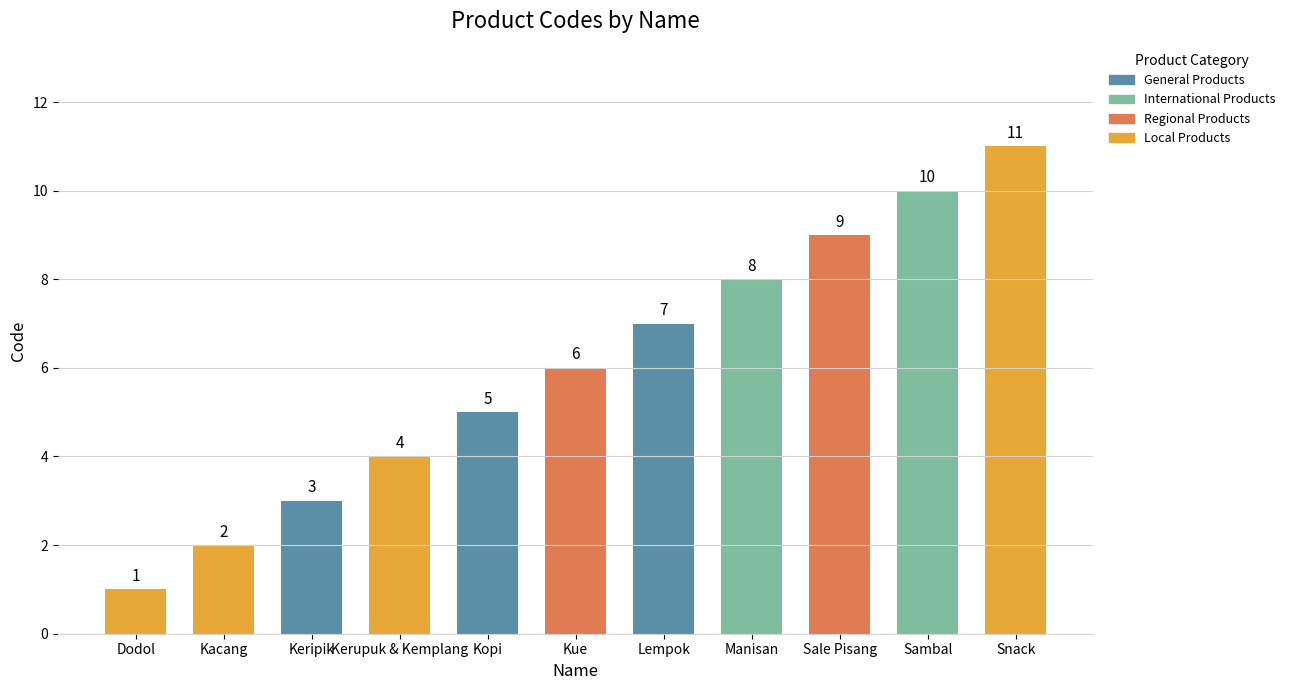

Is it true that the value at Sambal is 10?

True